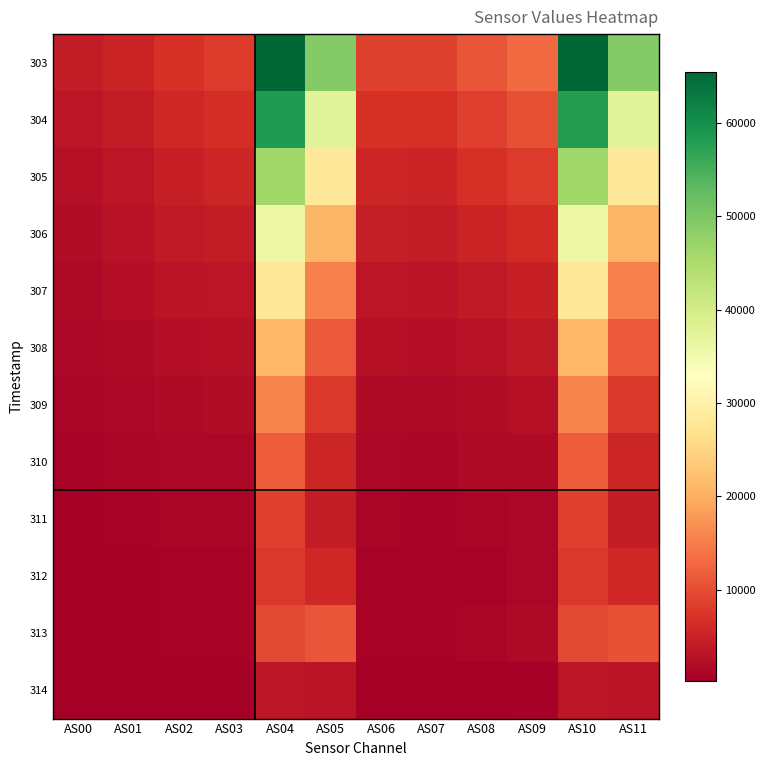

Reading left to right, what are all the values shown in this chart?

303: AS00=4080	AS01=5150	AS02=7012	AS03=8105	AS04=65535	AS05=49267	AS06=8629	AS07=8690	AS08=10753	AS09=13120	AS10=65535	AS11=49256
304: AS00=3325	AS01=4223	AS02=5776	AS03=6546	AS04=58161	AS05=37577	AS06=6900	AS07=6784	AS08=8406	AS09=10204	AS10=58122	AS11=37577
305: AS00=2686	AS01=3455	AS02=4751	AS03=5302	AS04=46141	AS05=28381	AS06=5520	AS07=5288	AS08=6589	AS09=7932	AS10=46157	AS11=28384
306: AS00=2146	AS01=2796	AS02=3859	AS03=4239	AS04=36063	AS05=21086	AS06=4353	AS07=4065	AS08=5086	AS09=6098	AS10=36065	AS11=21088
307: AS00=1691	AS01=2239	AS02=3100	AS03=3361	AS04=27920	AS05=15492	AS06=3401	AS07=3091	AS08=3894	AS09=4657	AS10=27912	AS11=15491
308: AS00=1309	AS01=1762	AS02=2449	AS03=2626	AS04=21301	AS05=11208	AS06=2610	AS07=2312	AS08=2937	AS09=3518	AS10=21294	AS11=11209
309: AS00=984	AS01=1345	AS02=1880	AS03=1988	AS04=15755	AS05=7838	AS06=1940	AS07=1681	AS08=2142	AS09=2589	AS10=15752	AS11=7840
310: AS00=723	AS01=998	AS02=1405	AS03=1470	AS04=11453	AS05=5428	AS06=1409	AS07=1196	AS08=1535	AS09=1886	AS10=11444	AS11=5426
311: AS00=529	AS01=732	AS02=1036	AS03=1081	AS04=8542	AS05=4208	AS06=1023	AS07=864	AS08=1125	AS09=1427	AS10=8542	AS11=4208
312: AS00=446	AS01=589	AS02=799	AS03=844	AS04=7756	AS05=5572	AS06=792	AS07=715	AS08=949	AS09=1297	AS10=7755	AS11=5575
313: AS00=488	AS01=591	AS02=714	AS03=778	AS04=9410	AS05=10663	AS06=705	AS07=744	AS08=1003	AS09=1495	AS10=9401	AS11=10655
314: AS00=194	AS01=246	AS02=315	AS03=336	AS04=3410	AS05=3207	AS06=300	AS07=290	AS08=380	AS09=542	AS10=3405	AS11=3202